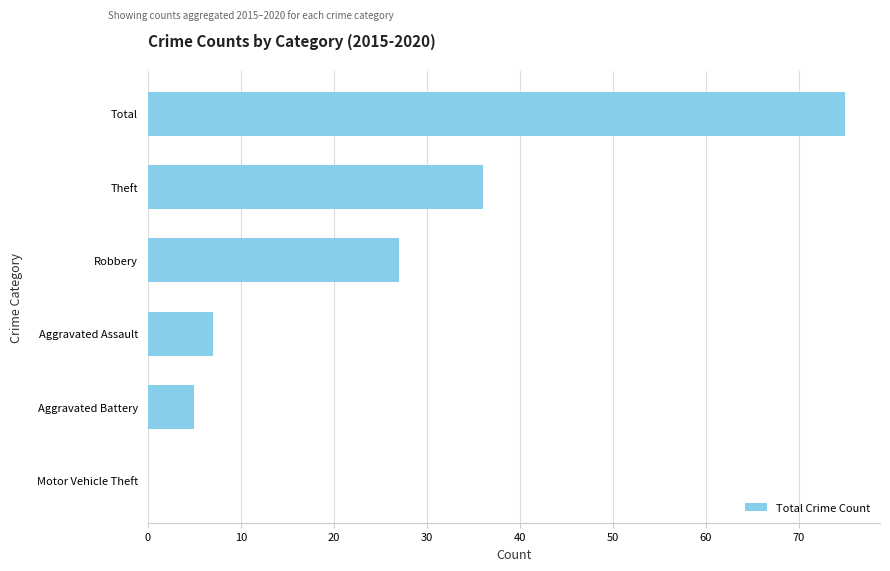

What is the change in value from Motor Vehicle Theft to Aggravated Assault?

+7